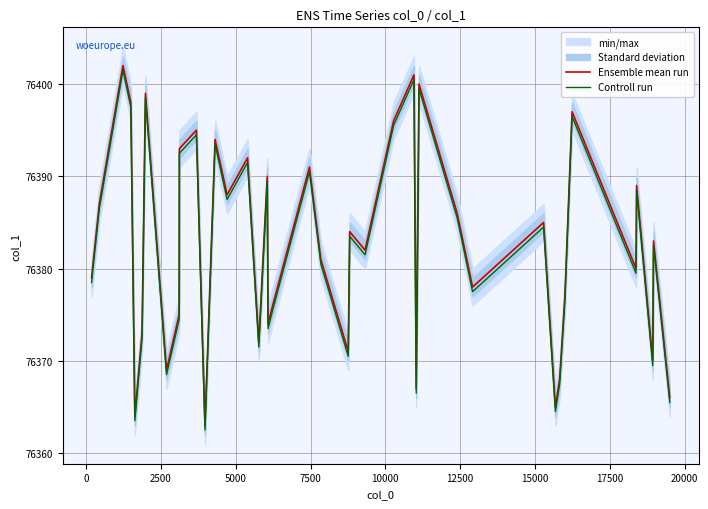

Rank the series by their average value, from highest to lowest.

Ensemble mean run, Controll run